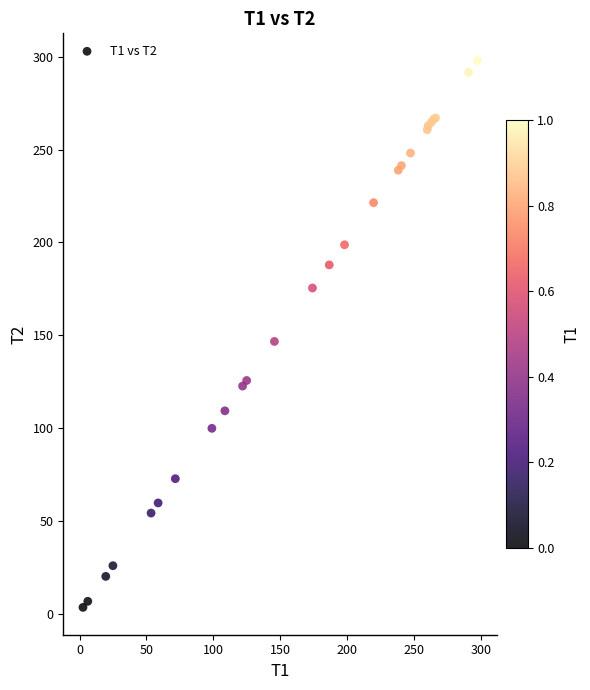

What Y value in the scatter plot is closest to 150?

146.6